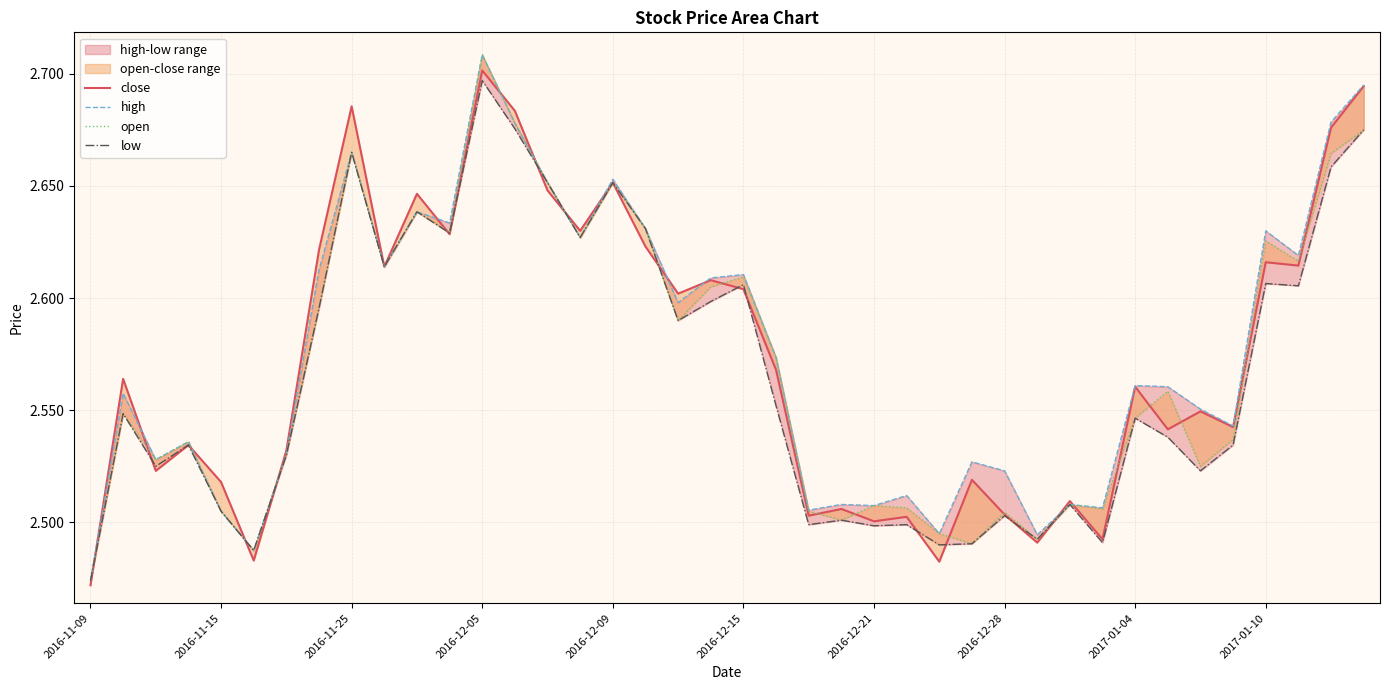

True or false: low has more than 0 points higher than both neighbors.

True